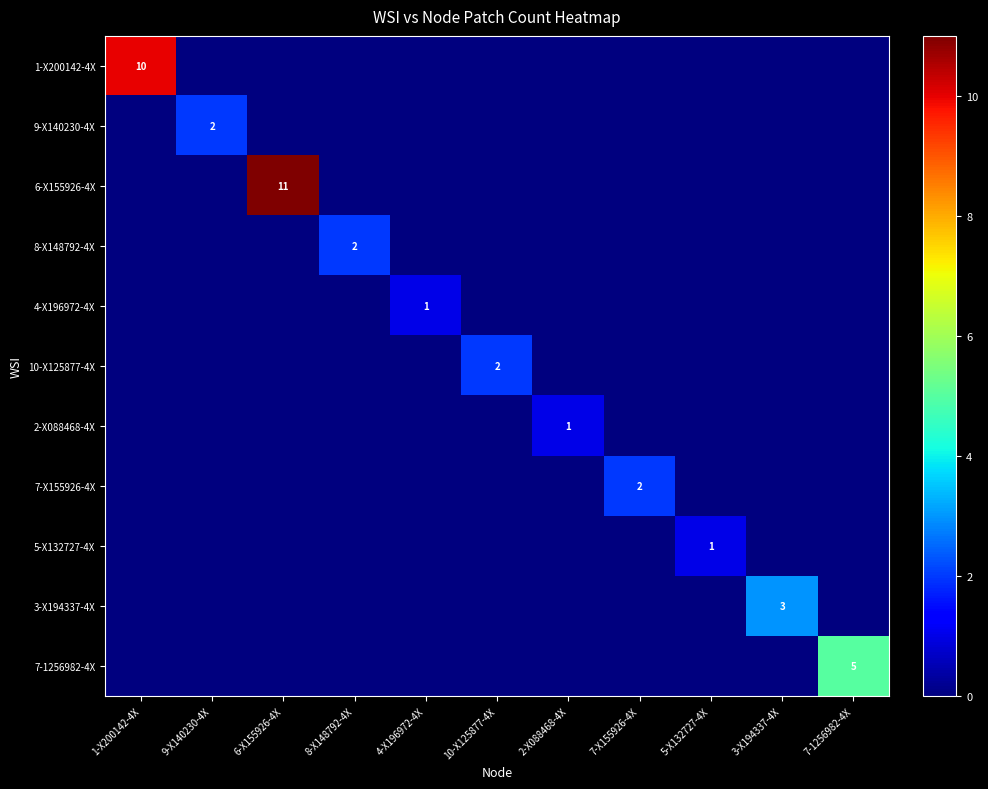

Count the 7-X155926-4X values in the range 0 to 1.

10